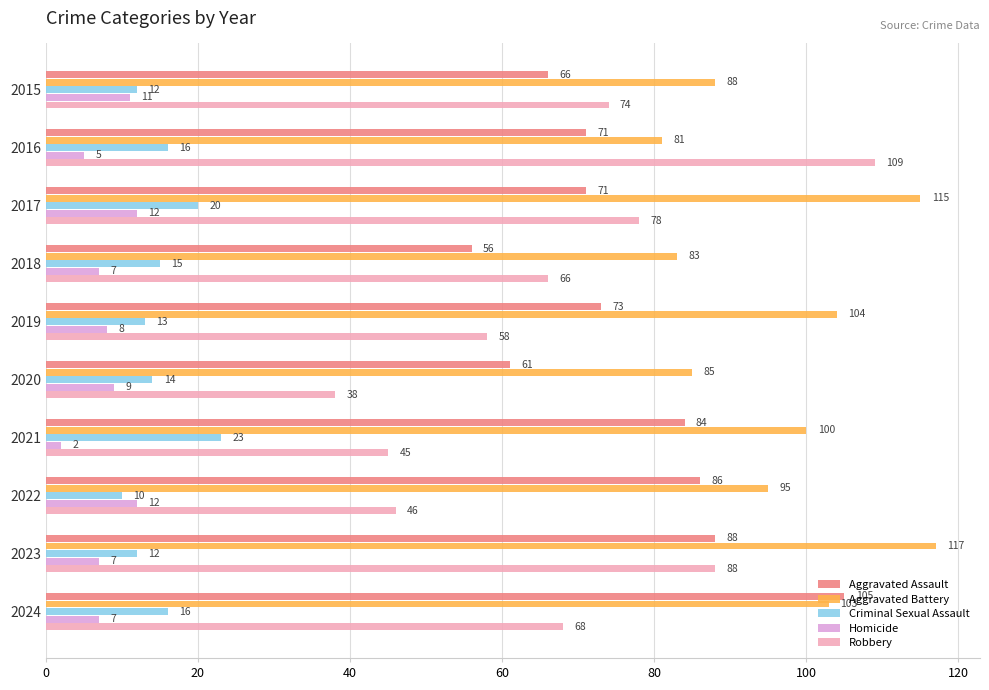

Which series has the largest total across all categories?

Aggravated Battery